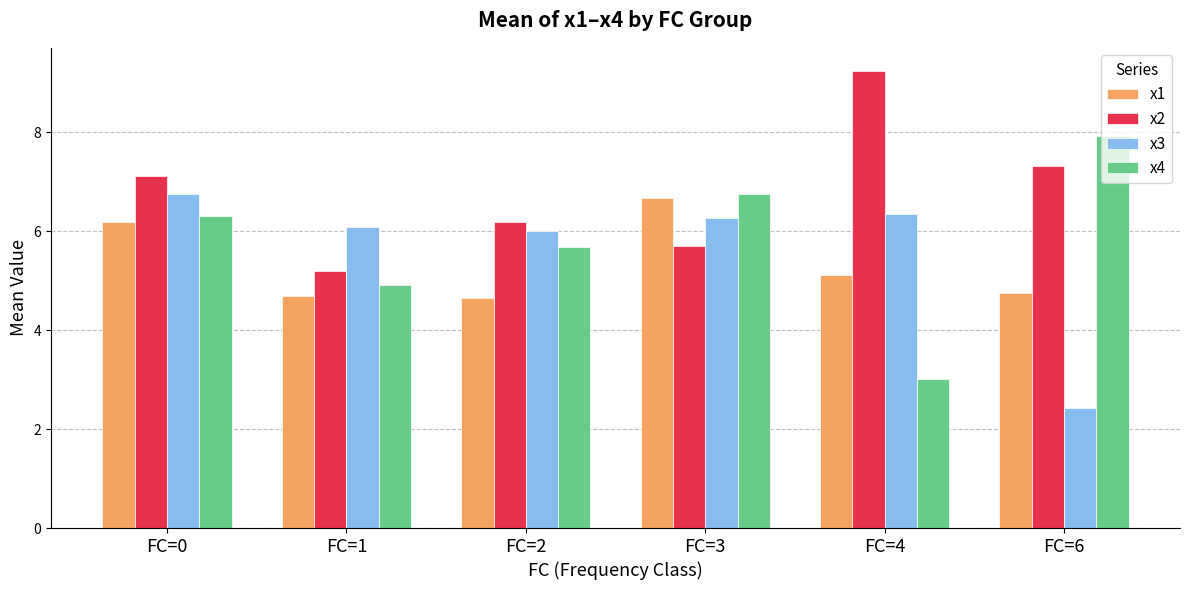

At how many categories does at least one series exceed 2?

6